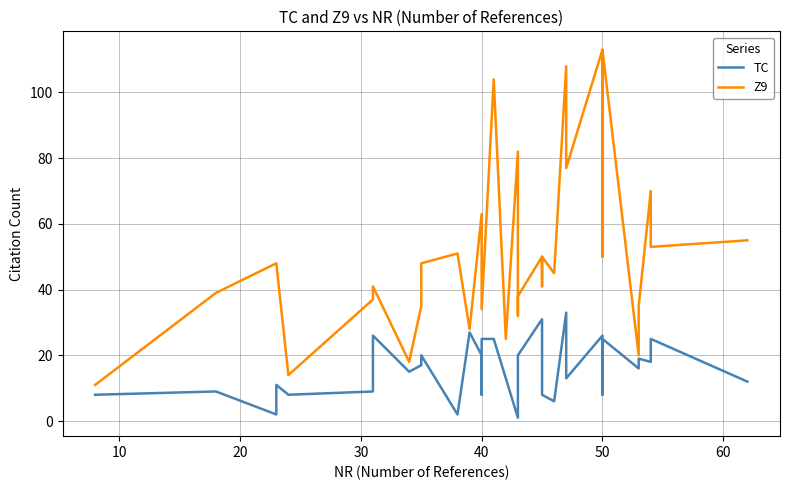

Rank the series by their maximum value, from lowest to highest.

TC, Z9